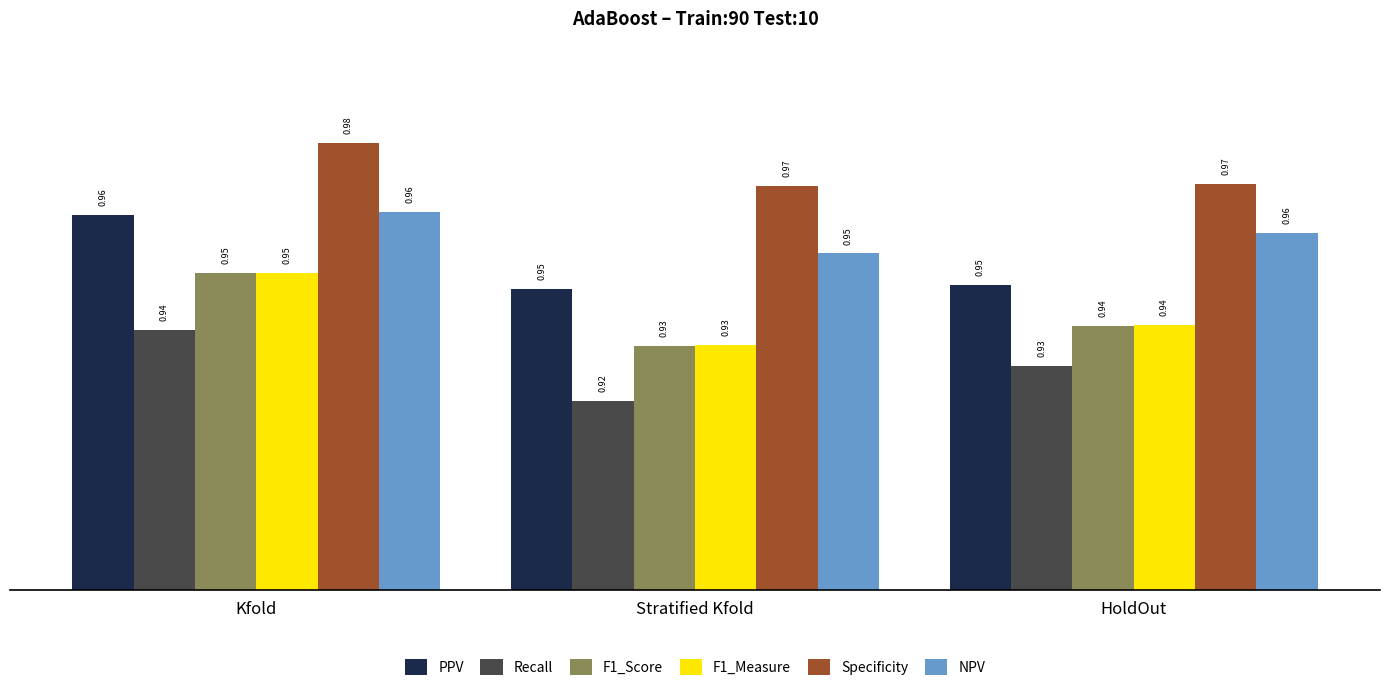

What is the sum of the F1_Measure values at Stratified Kfold and HoldOut?

1.9